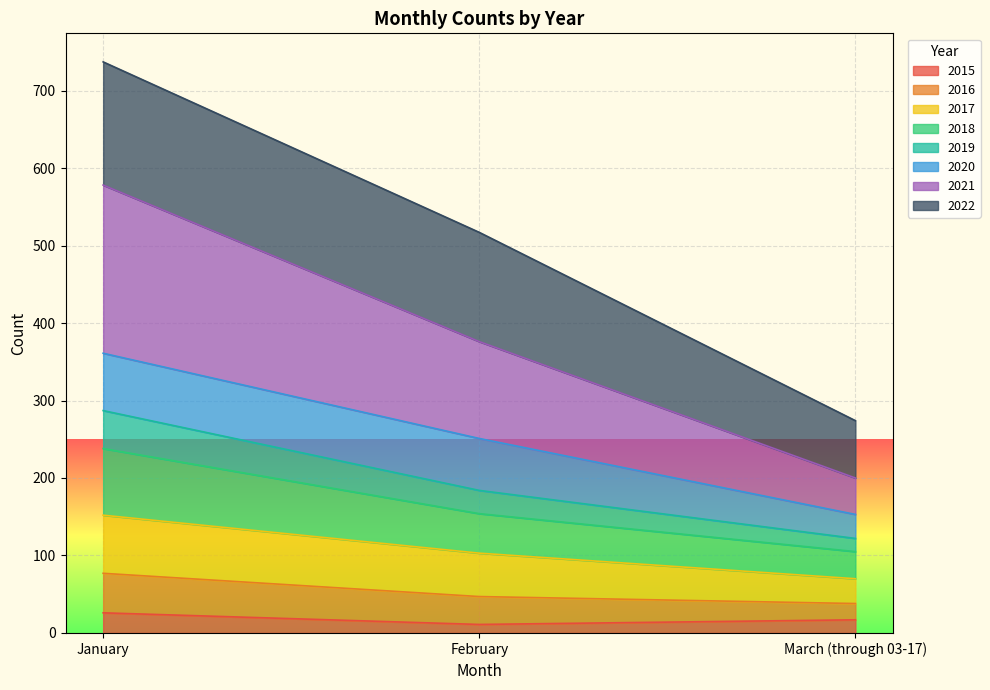

What position from the right is March (through 03-17)?

1